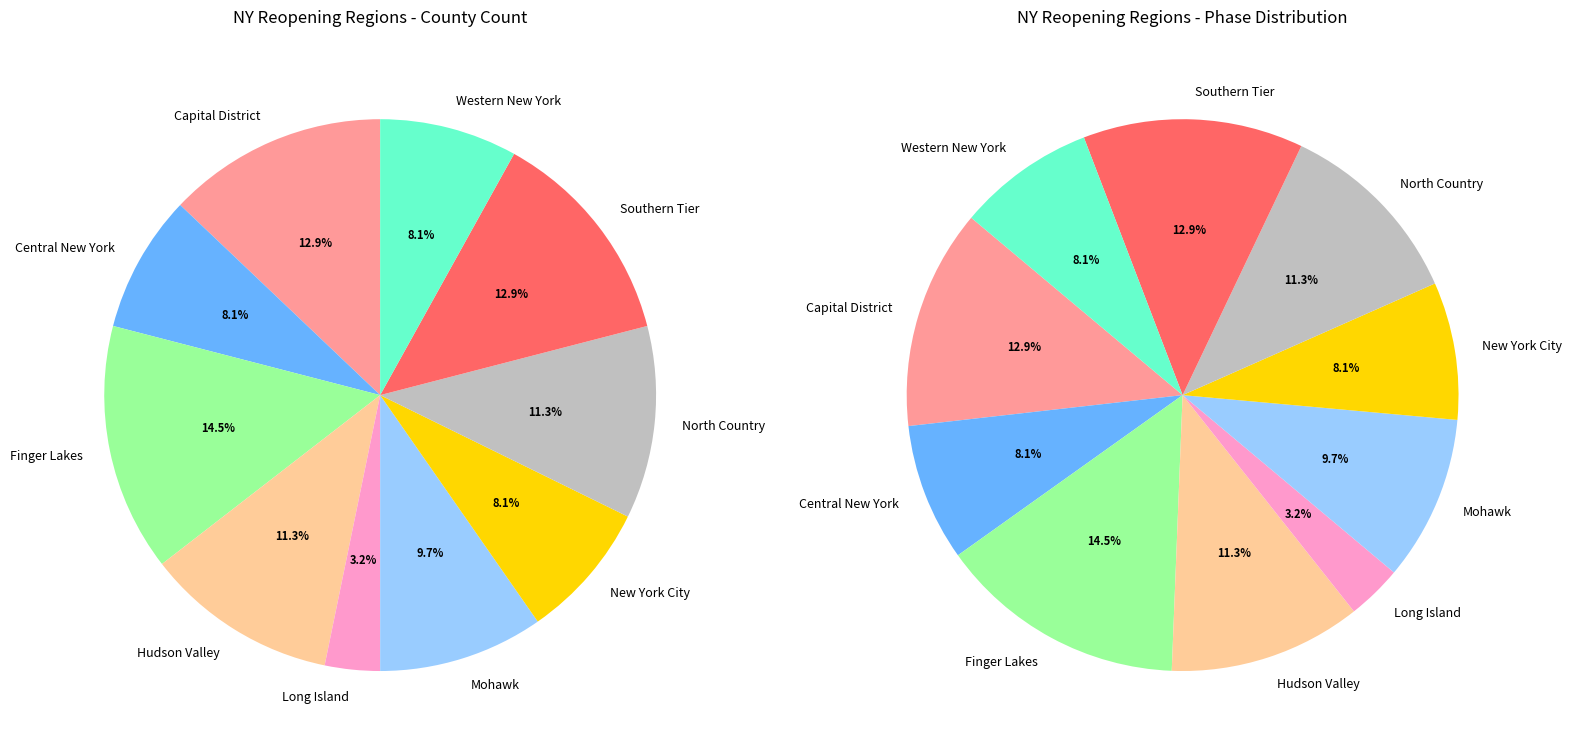

Is it true that Long Island is 3% of the pie?

True